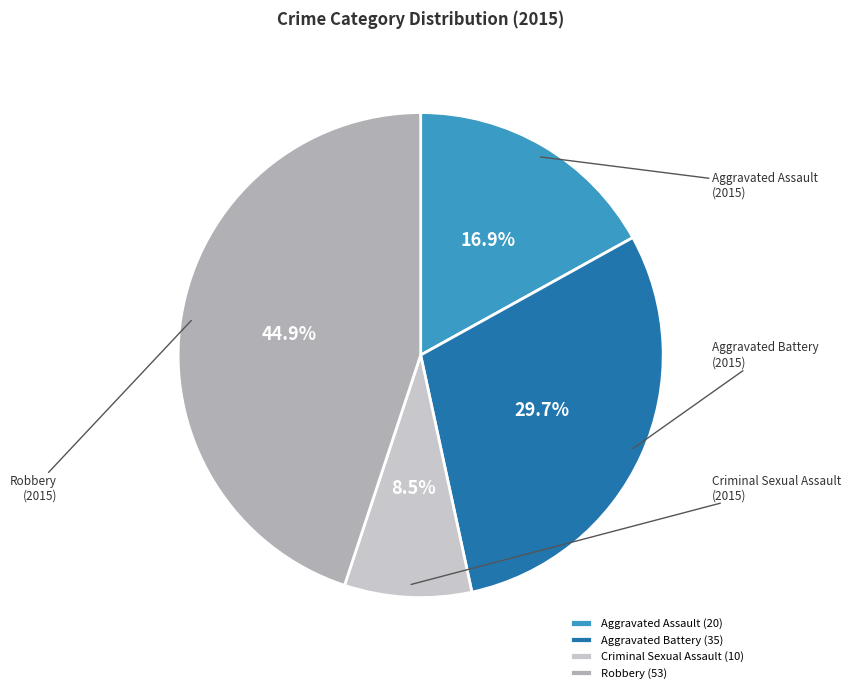

Is it true that Robbery is 45% of the pie?

True